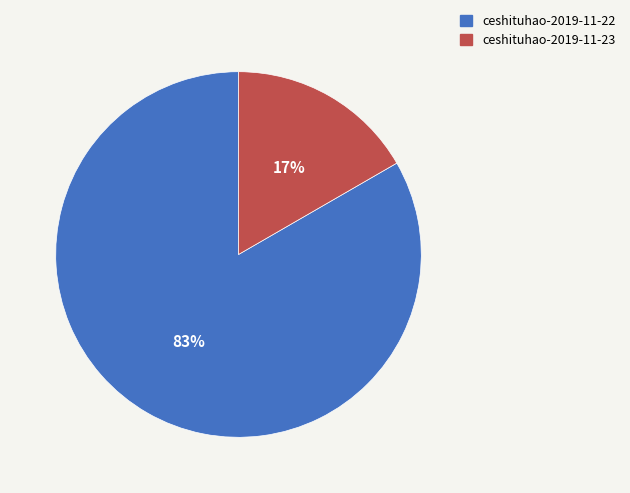

What is the smallest slice in the pie chart?

ceshituhao-2019-11-23